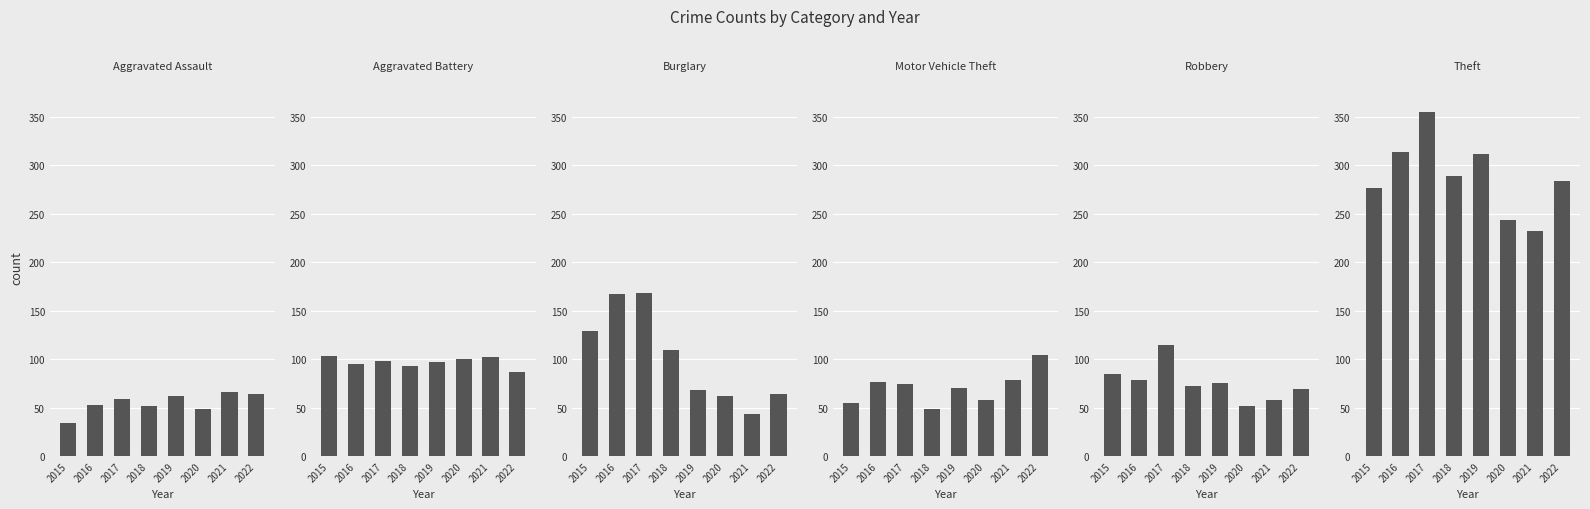

Reading right to left, transcribe all the data shown in this chart.

Aggravated Assault: 2022=64	2021=66	2020=49	2019=62	2018=52	2017=59	2016=53	2015=34
Aggravated Battery: 2022=87	2021=102	2020=100	2019=97	2018=93	2017=98	2016=95	2015=103
Burglary: 2022=64	2021=43	2020=62	2019=68	2018=109	2017=168	2016=167	2015=129
Motor Vehicle Theft: 2022=104	2021=78	2020=58	2019=70	2018=49	2017=74	2016=76	2015=55
Robbery: 2022=69	2021=58	2020=52	2019=75	2018=72	2017=115	2016=78	2015=85
Theft: 2022=284	2021=232	2020=243	2019=311	2018=289	2017=355	2016=313	2015=276